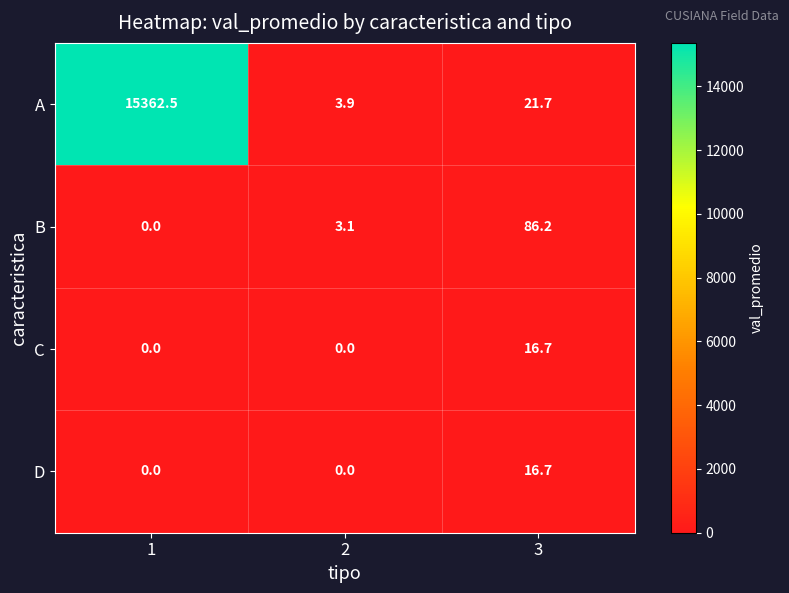

The A series shows 14.4 at 3. True or false?

False